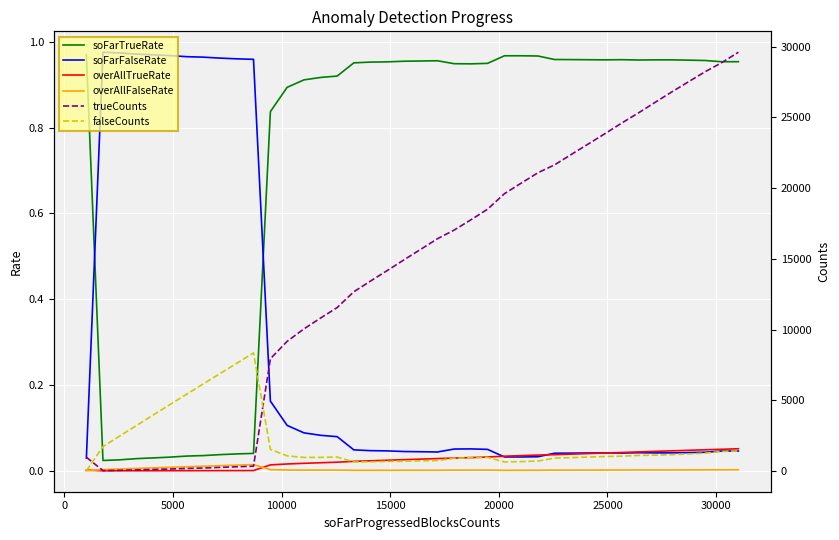

True or false: overAllFalseRate and soFarFalseRate cross at least once.

False